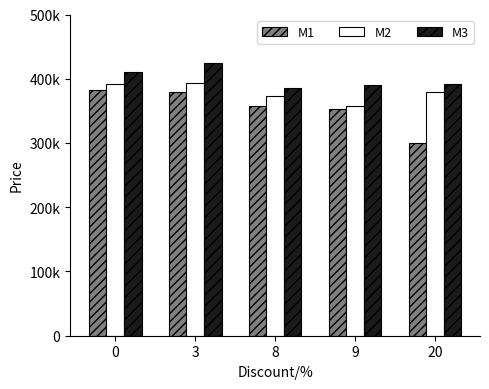

What is the average value of the M1 series?

354780